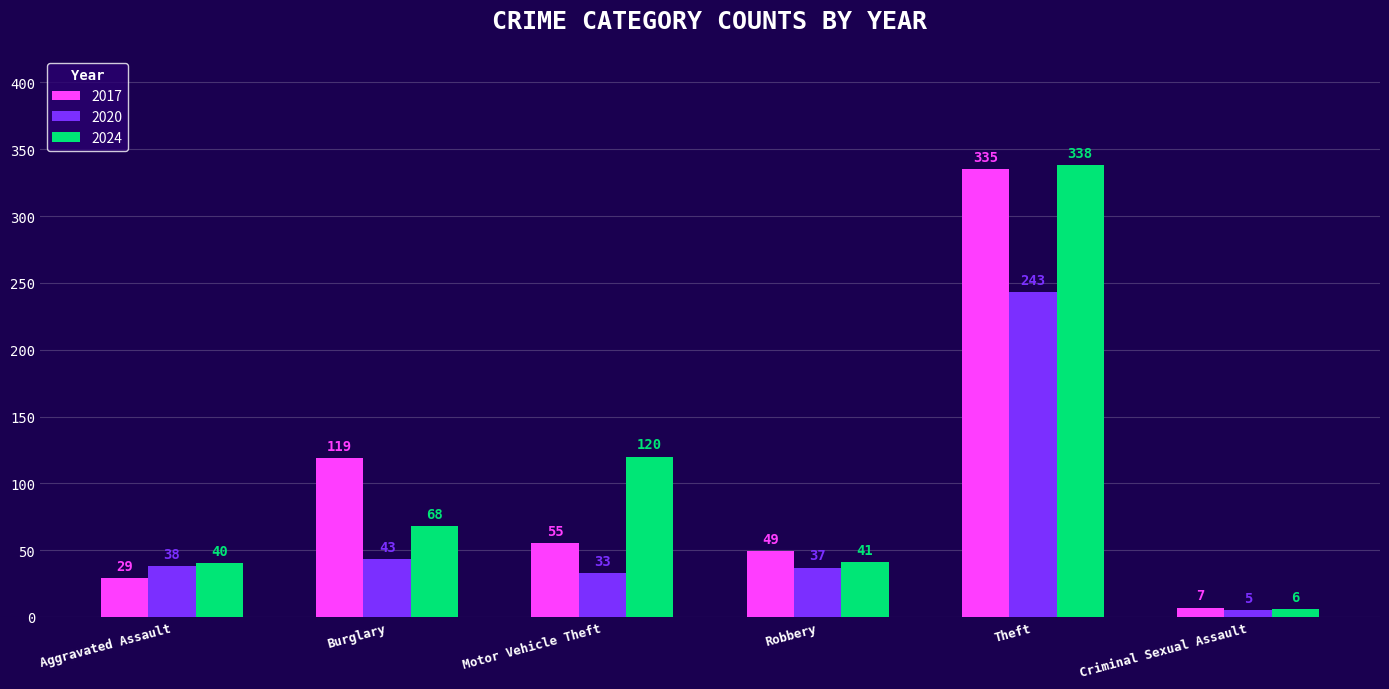

Are the bars horizontal?

No